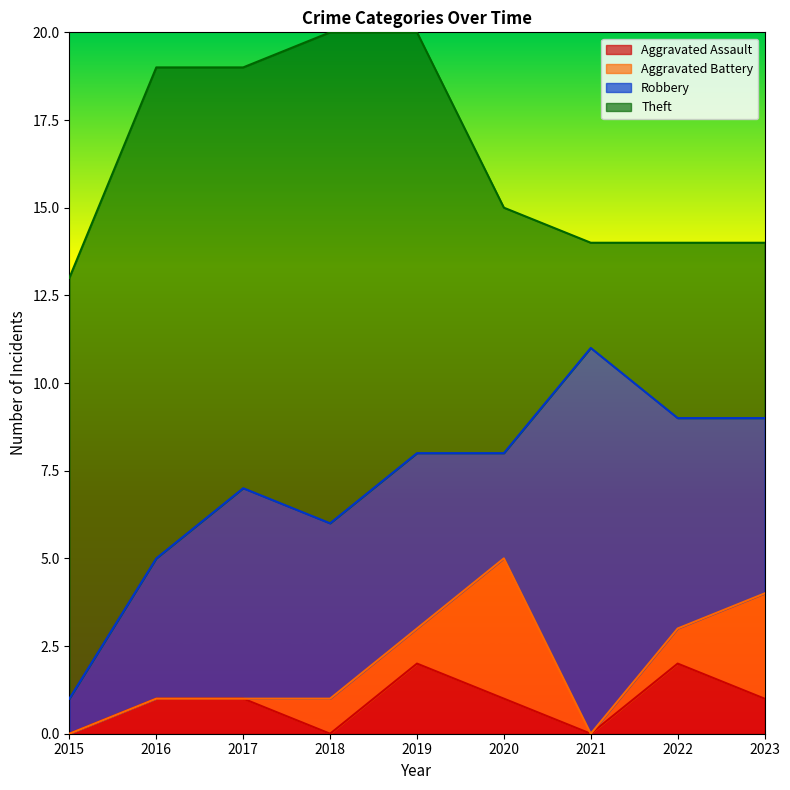

What are all the series names shown in the legend?

Aggravated Assault, Aggravated Battery, Robbery, Theft